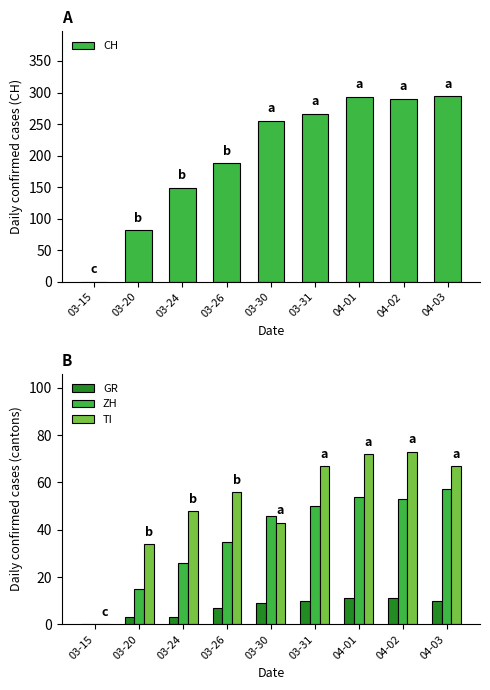

At how many categories does at least one series exceed 37?

8